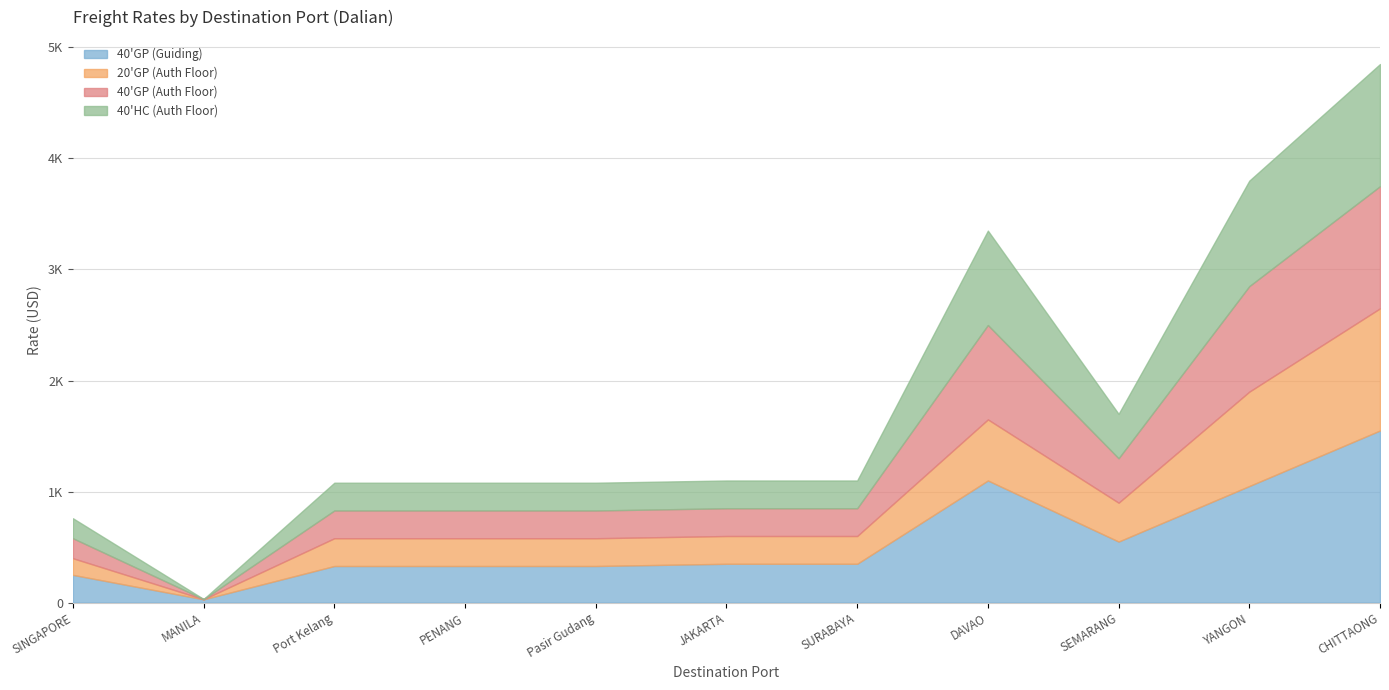

Which series has the largest total across all categories?

40'GP (Guiding)